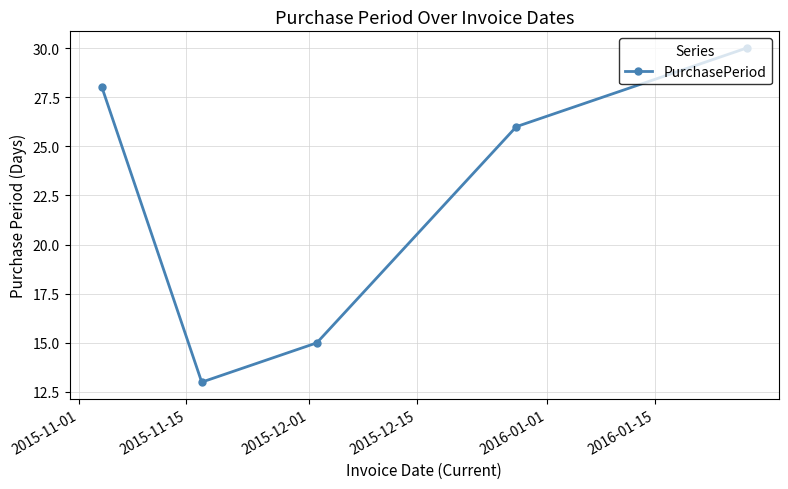

What is the sum of all values?

112